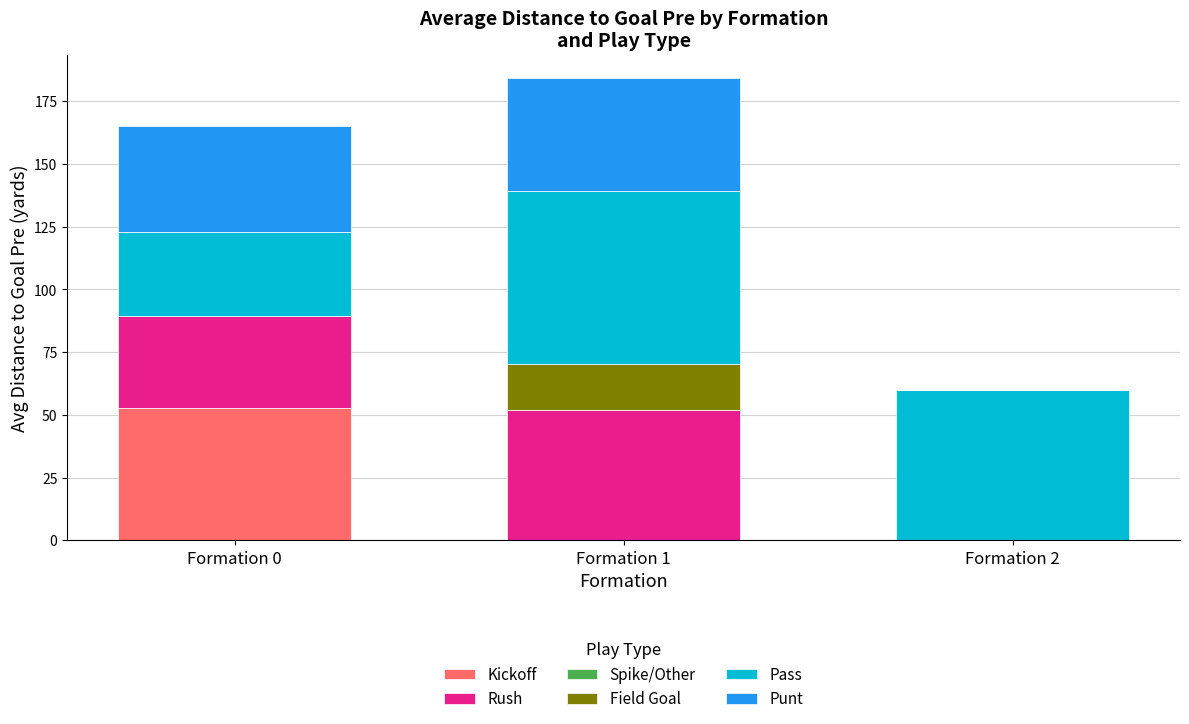

How many categories are shown in the chart?

3